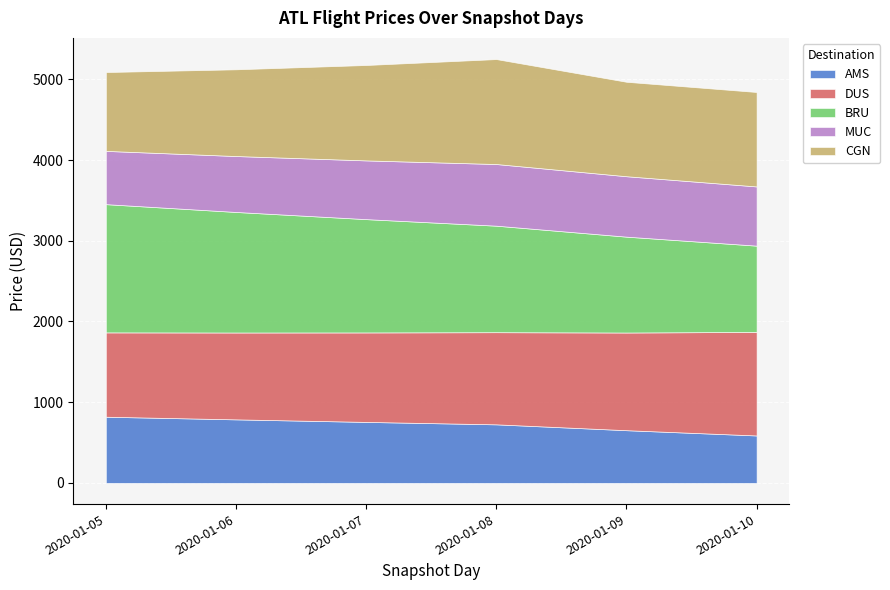

Which series has the largest range (max minus min)?

BRU